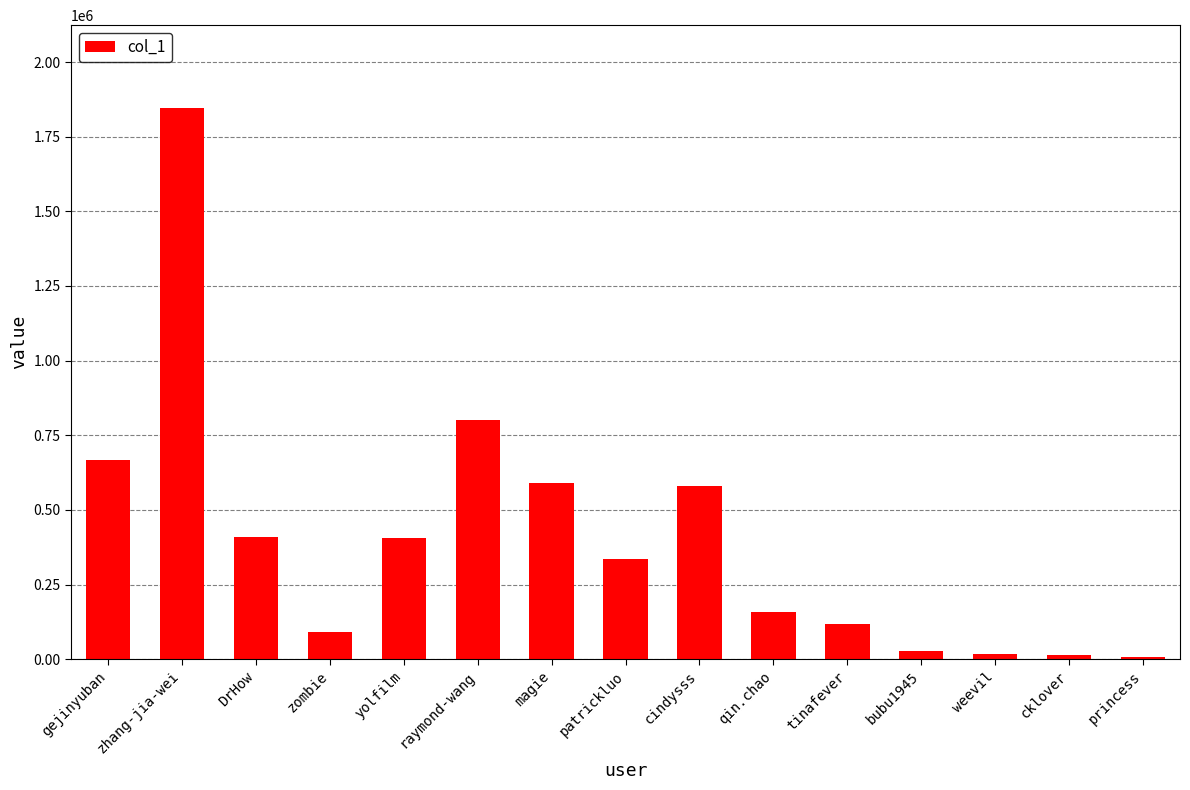

What is the approximate value at DrHow?

408473